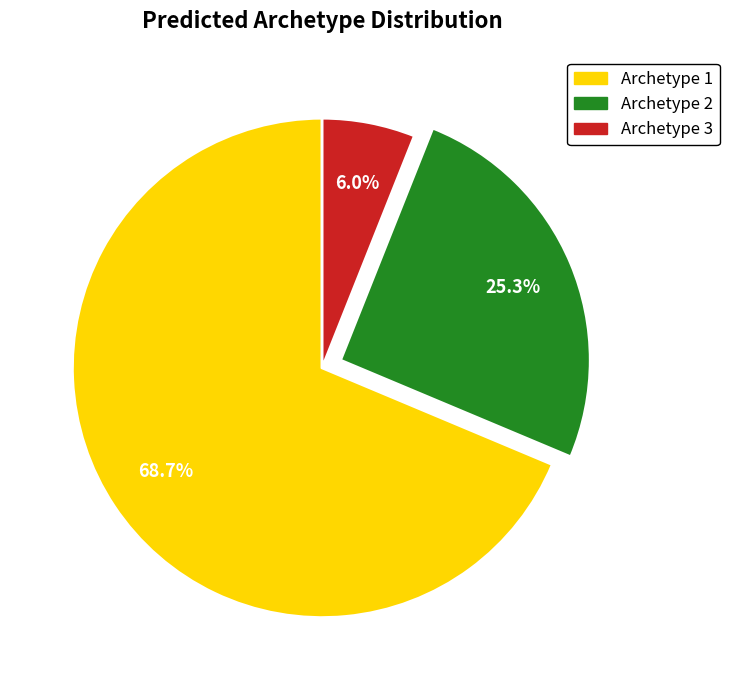

Is there a majority slice in this chart?

Yes